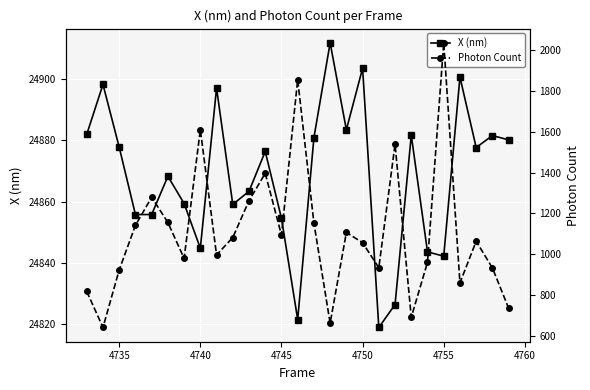

How many data points in X (nm) are above 24876?

14